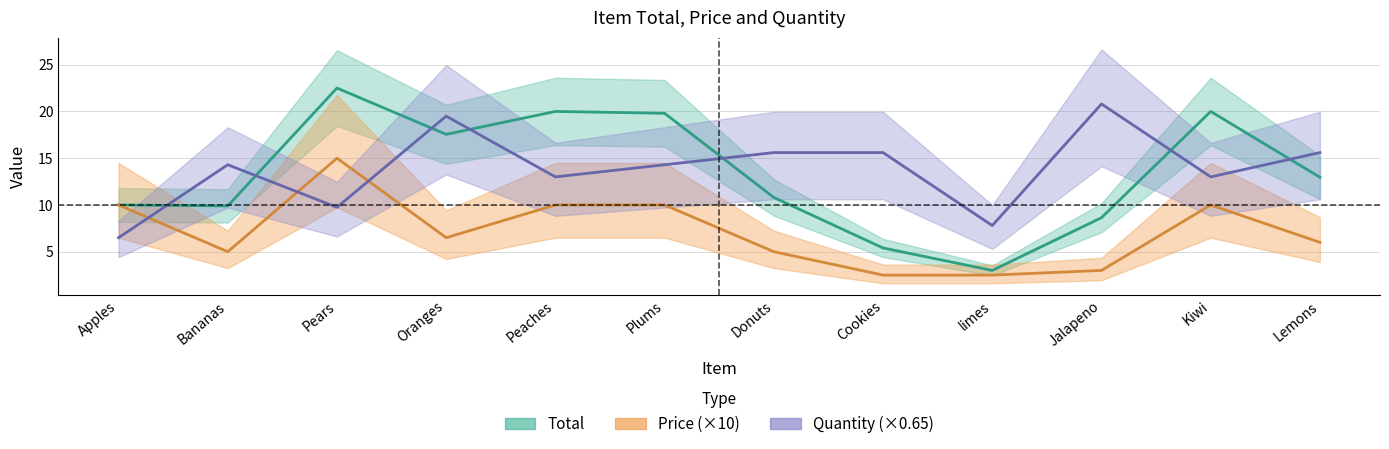

Where is the first local minimum for Total?

Bananas